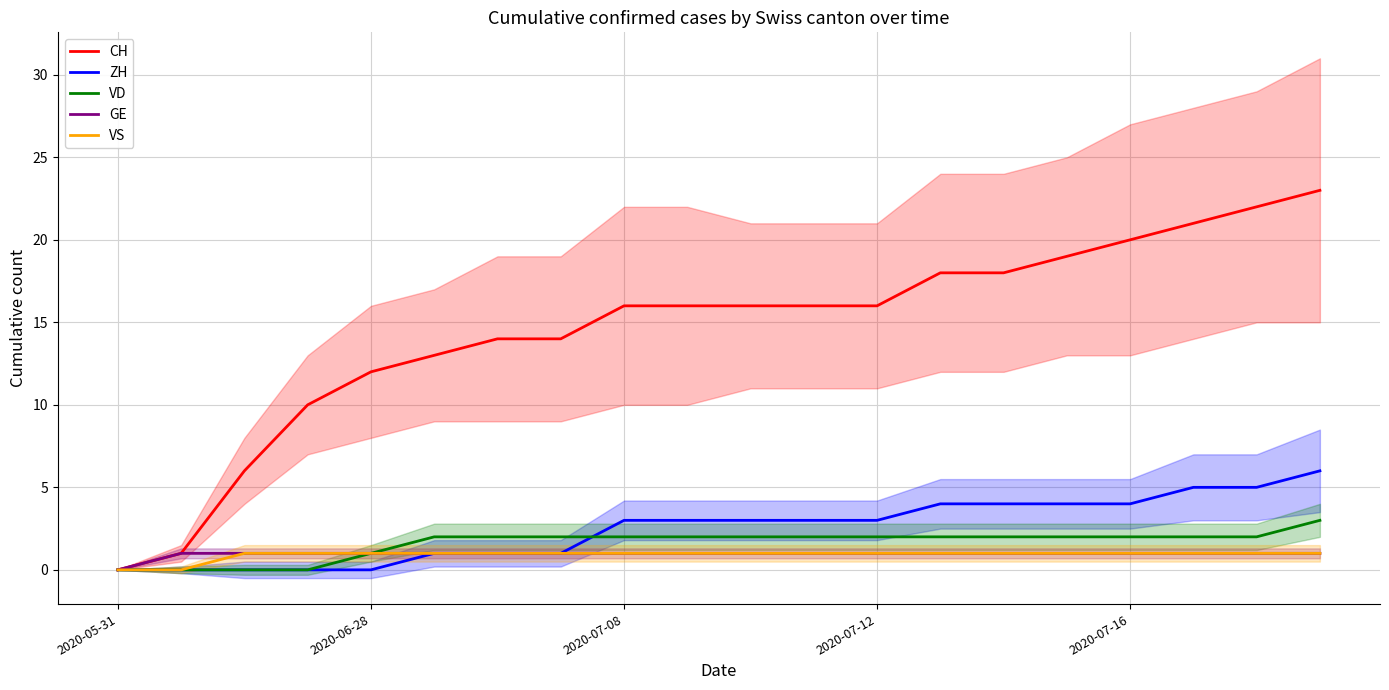

How many data points in CH are above 16?

7